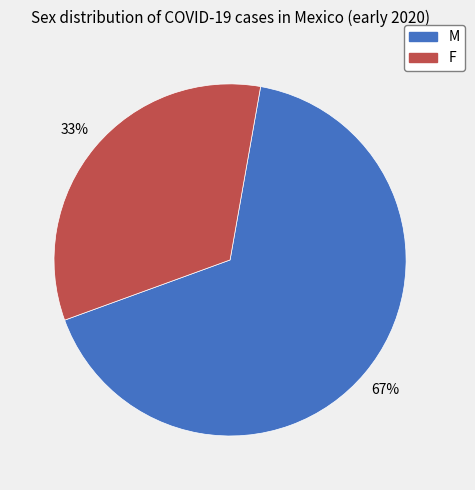

What percentage is the F slice, to the nearest percent?

33%